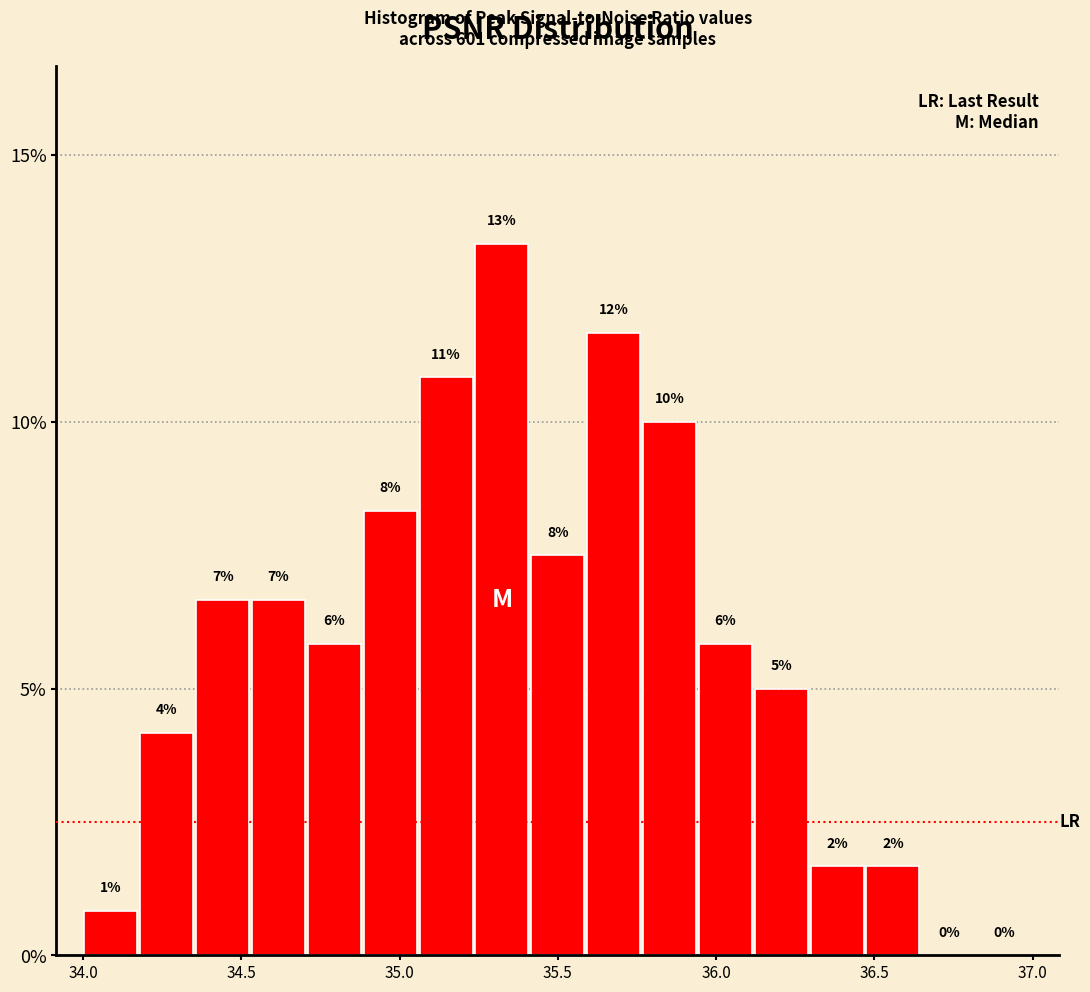

Around what value on the x-axis is the tallest bar? Give the approximate position of its centre, as read against the axis.

35.30